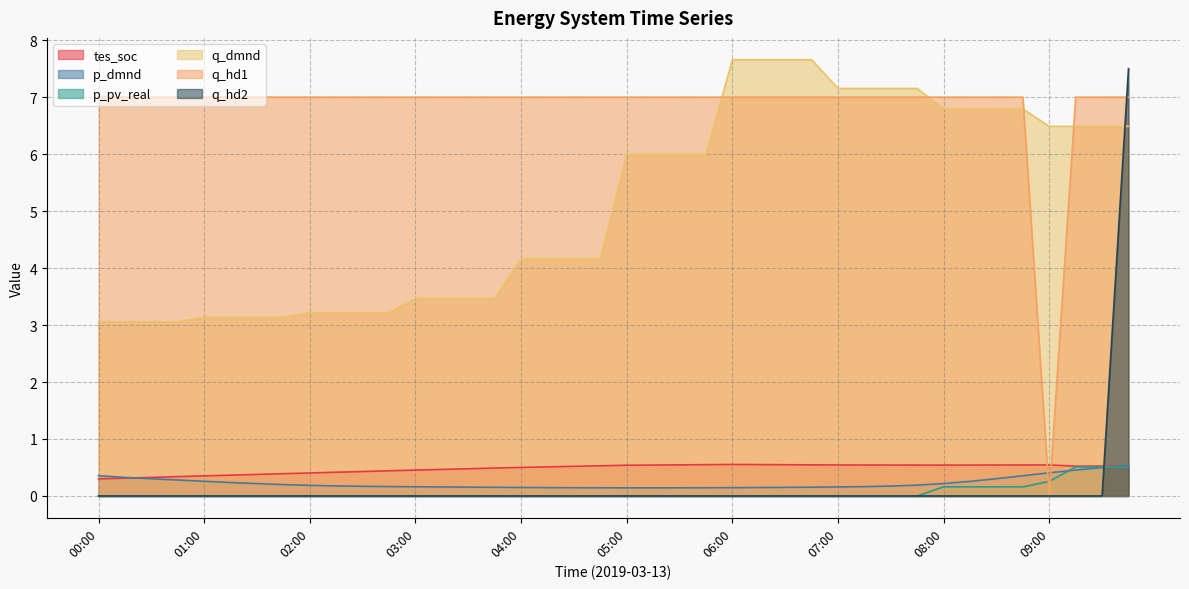

Which category has the lowest value in the q_hd1 series?

09:00